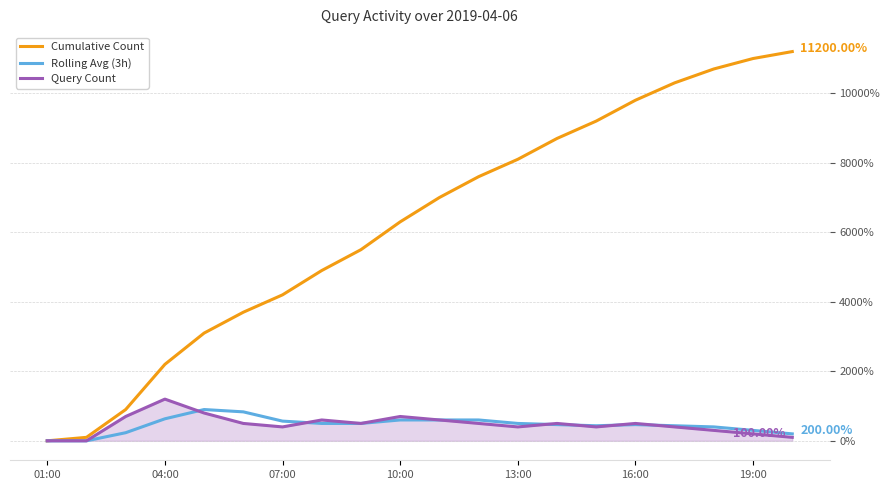

Which series has the largest total across all categories?

Cumulative Count